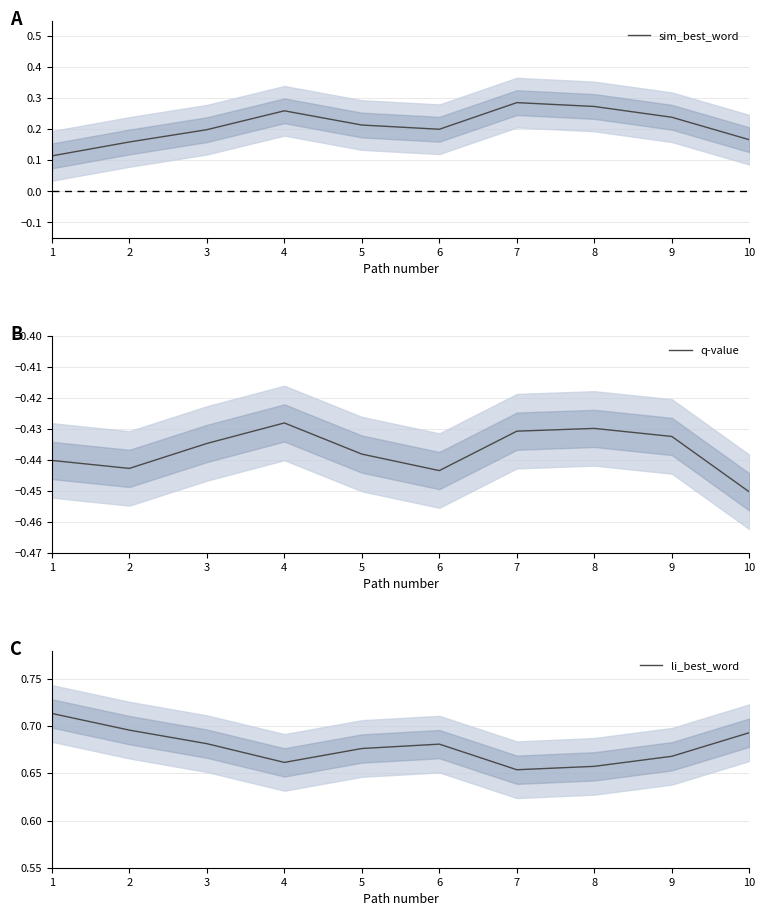

Which has a higher value, 10 or 7?

7